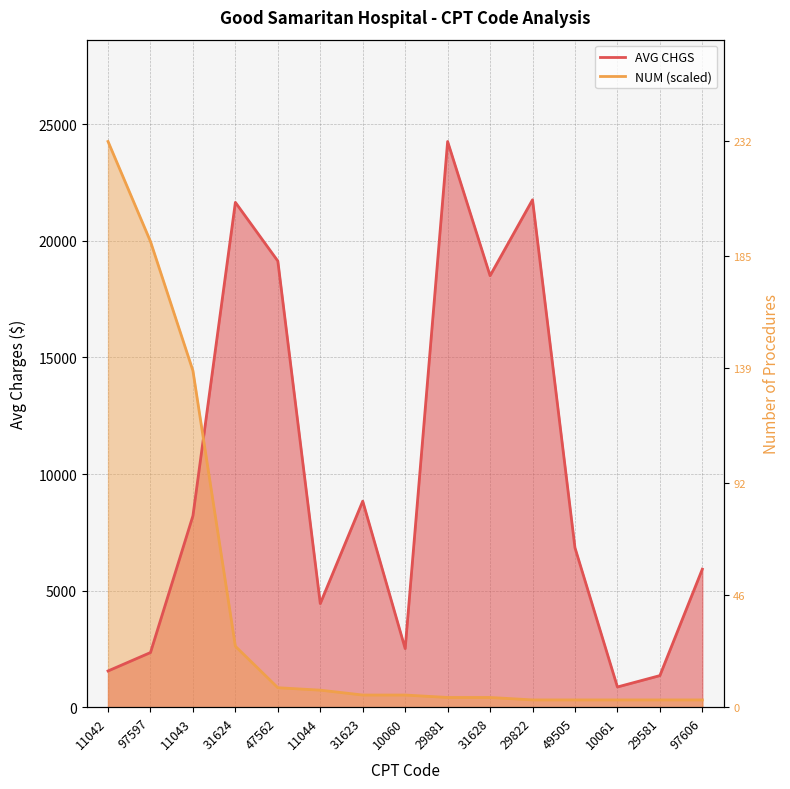

What is the value of the NUM point at the 6th from the left?

731.9